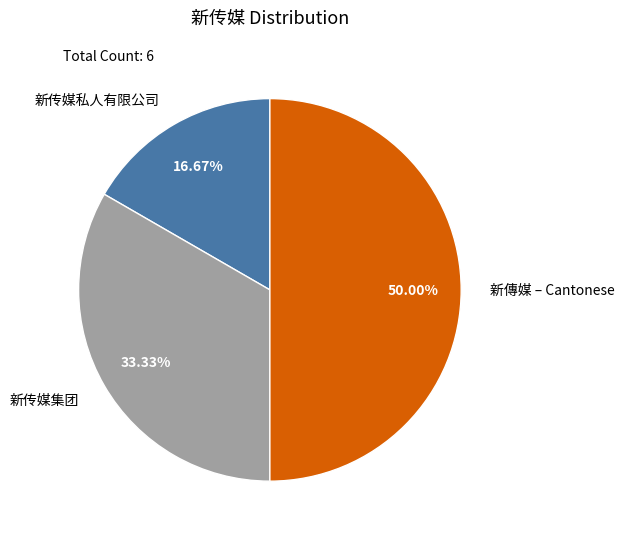

Does 新传媒私人有限公司 account for over 50% of the chart?

No